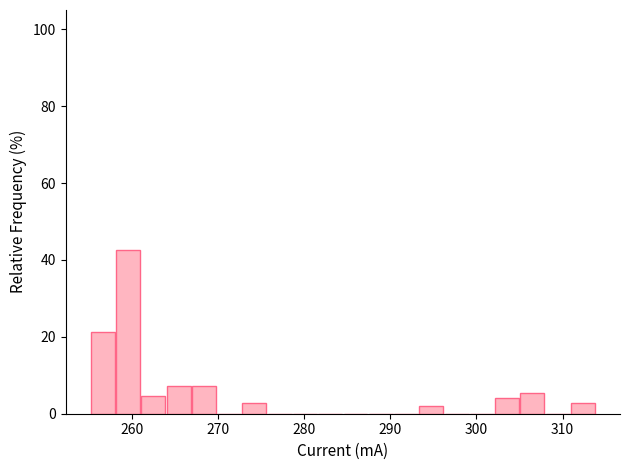

Read against the x-axis, roughly where is the centre of the tallest bar?

260